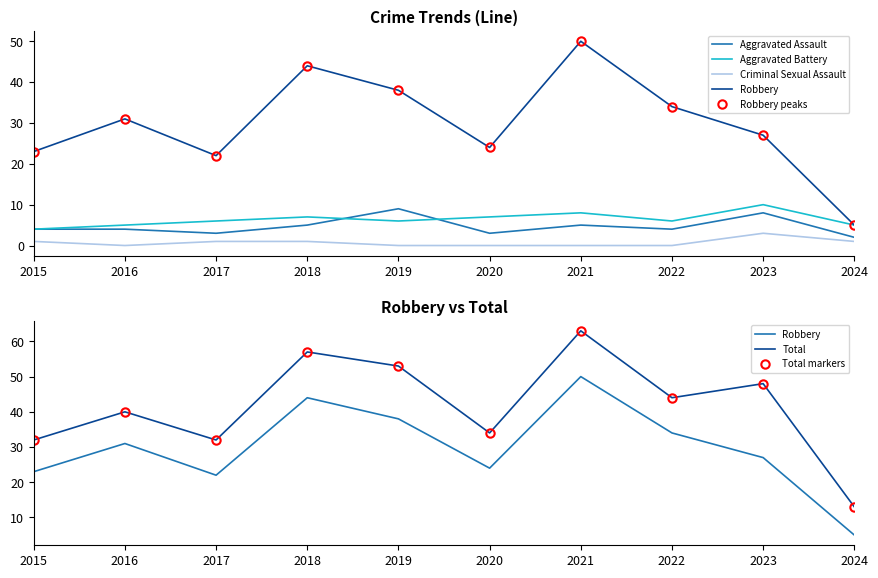

At which category is the sum across all series the highest?

2021